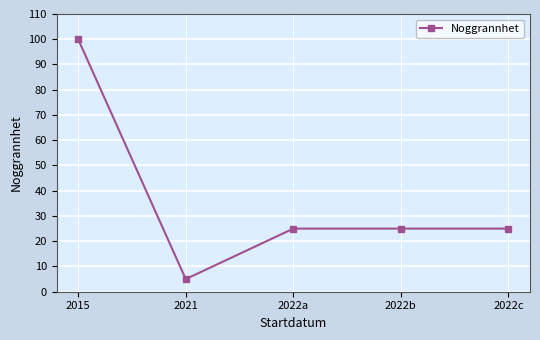

Does the chart have visible grid lines?

Yes